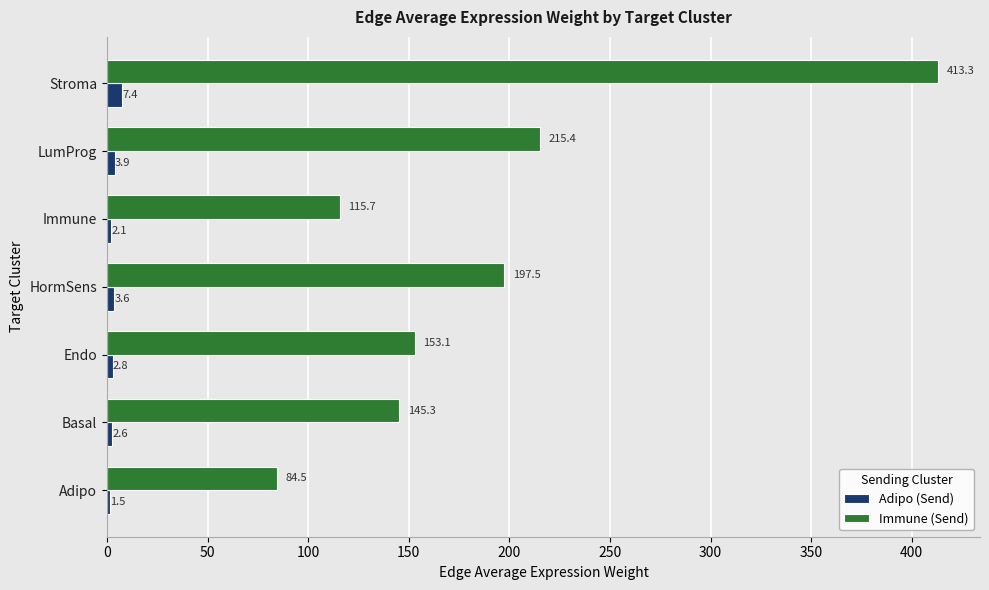

Is it true that Adipo (Send) equals 2.1 at Immune?

True